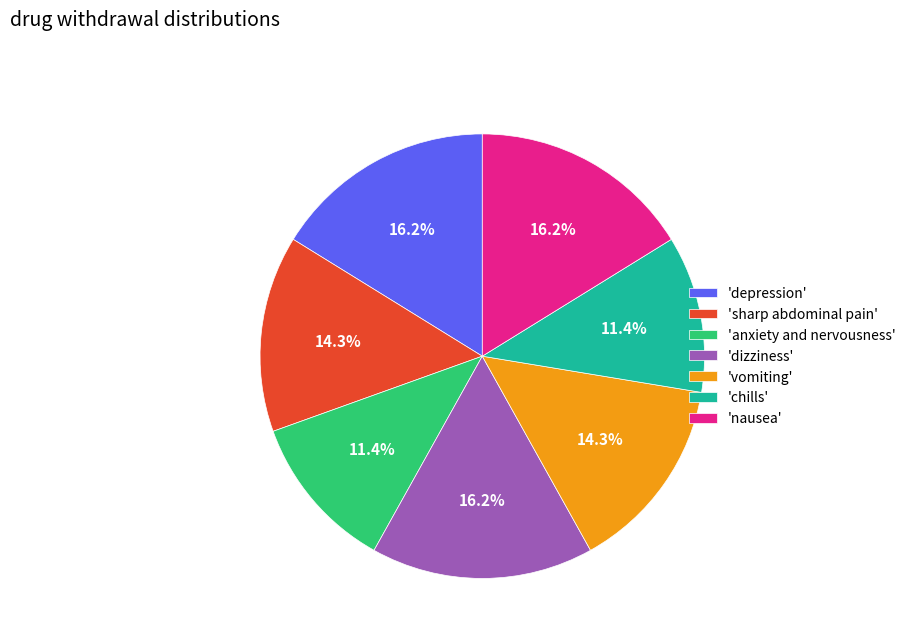

Between 'chills' and 'sharp abdominal pain', which is larger?

'sharp abdominal pain'